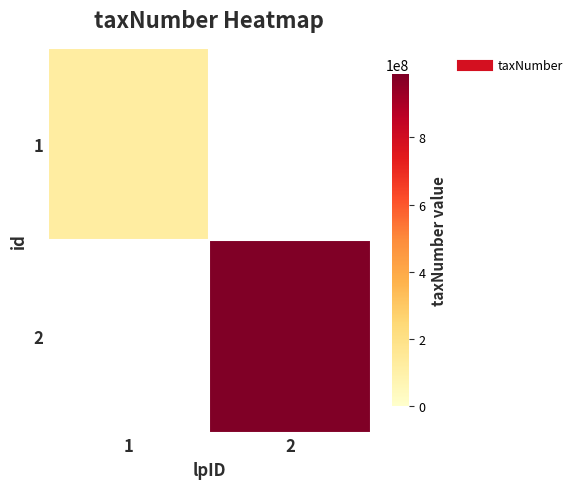

Which series has the widest spread of values?

2